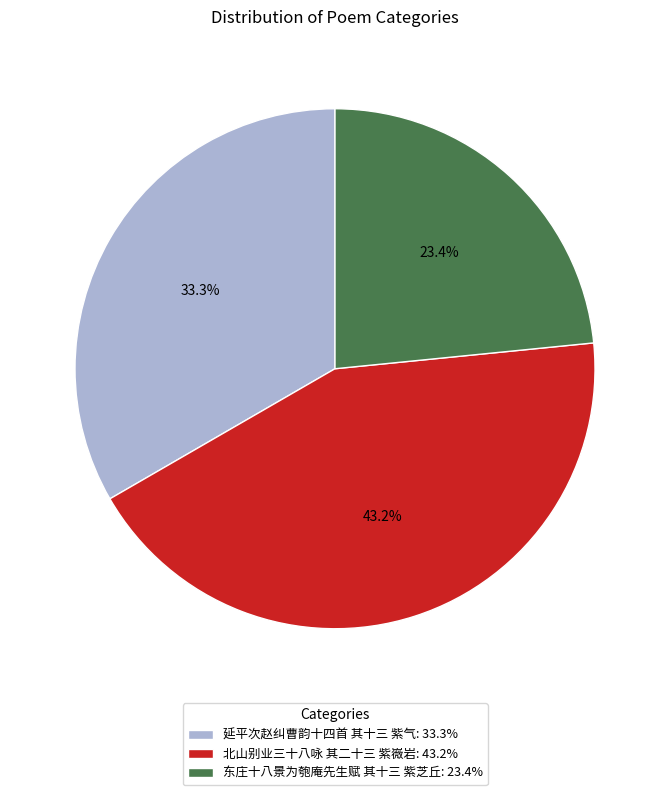

Does 东庄十八景为匏庵先生赋 其十三 紫芝丘 account for over 50% of the chart?

No